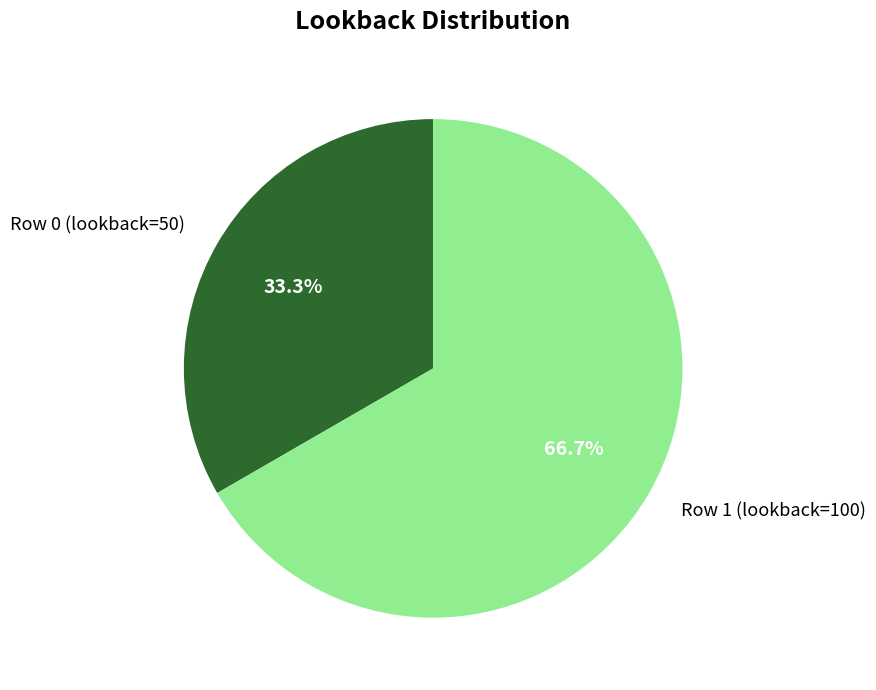

Which category has the smallest portion of the pie?

Row 0 (lookback=50)